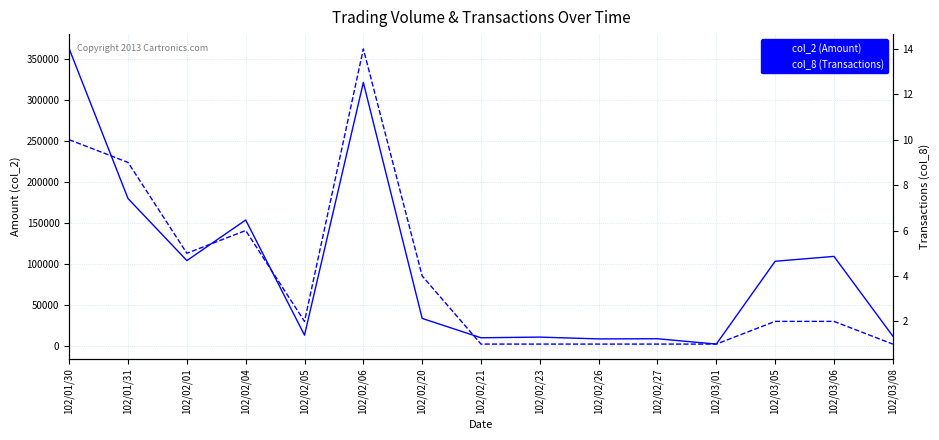

Where is col_2 (Amount) nearest to the value 182030?

102/01/31